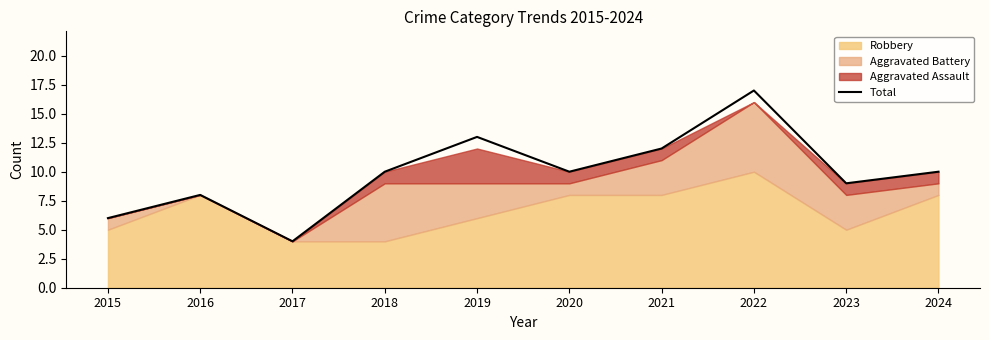

What is the value of the 6th point from the left?

10